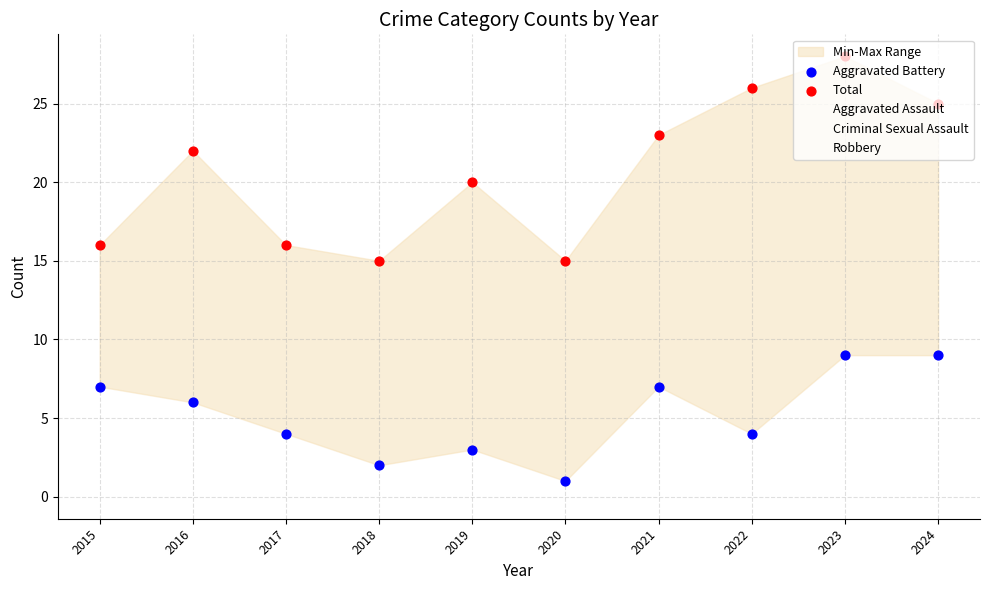

Which series contains the lowest Y value?

Aggravated Battery